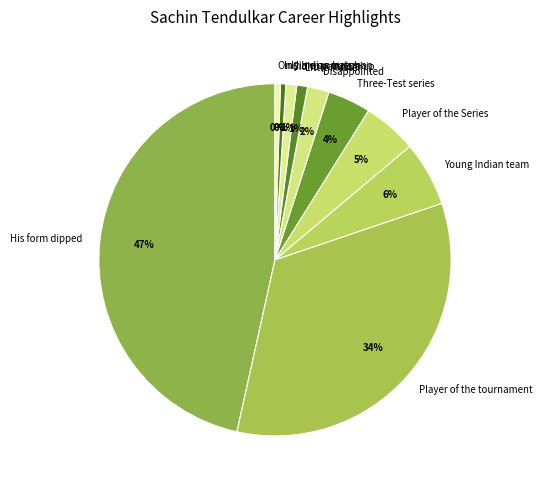

Which category has the biggest portion of the pie?

His form dipped